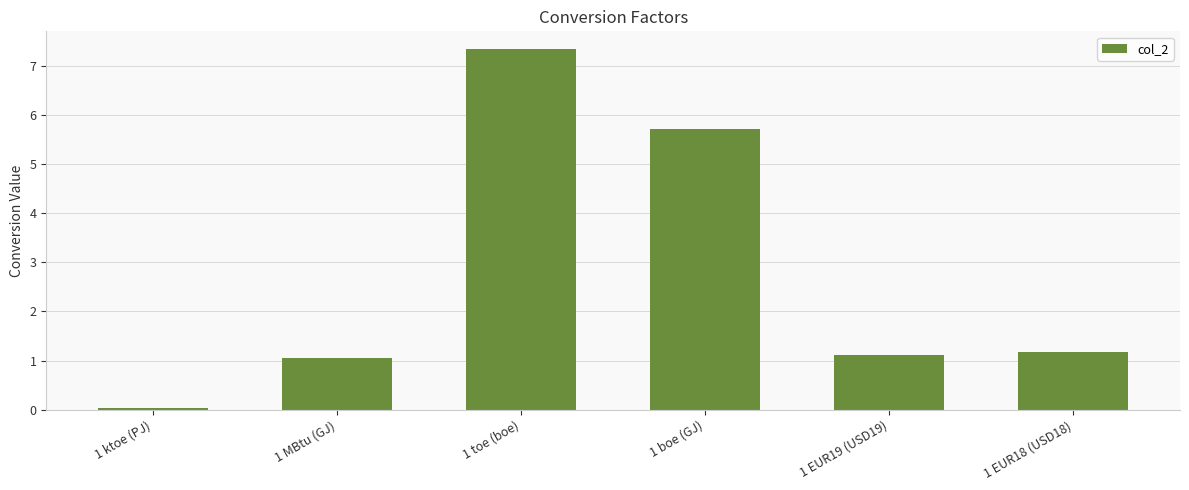

How many data points are above 1?

5